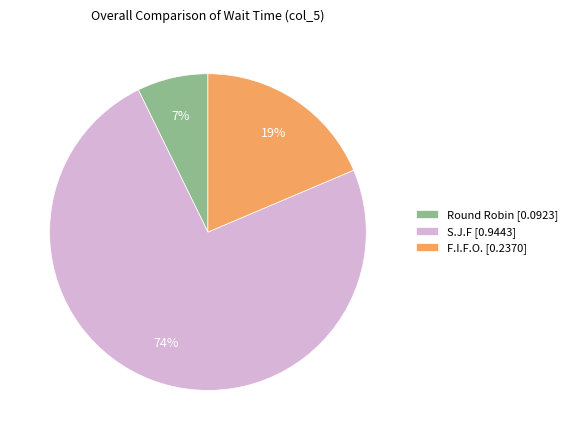

To the nearest percent, what portion does Round Robin represent?

7%